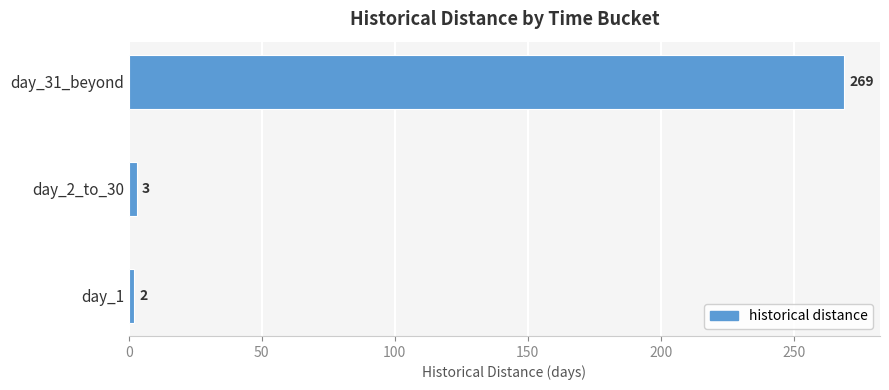

List the labels in order of value, smallest first.

day_1, day_2_to_30, day_31_beyond